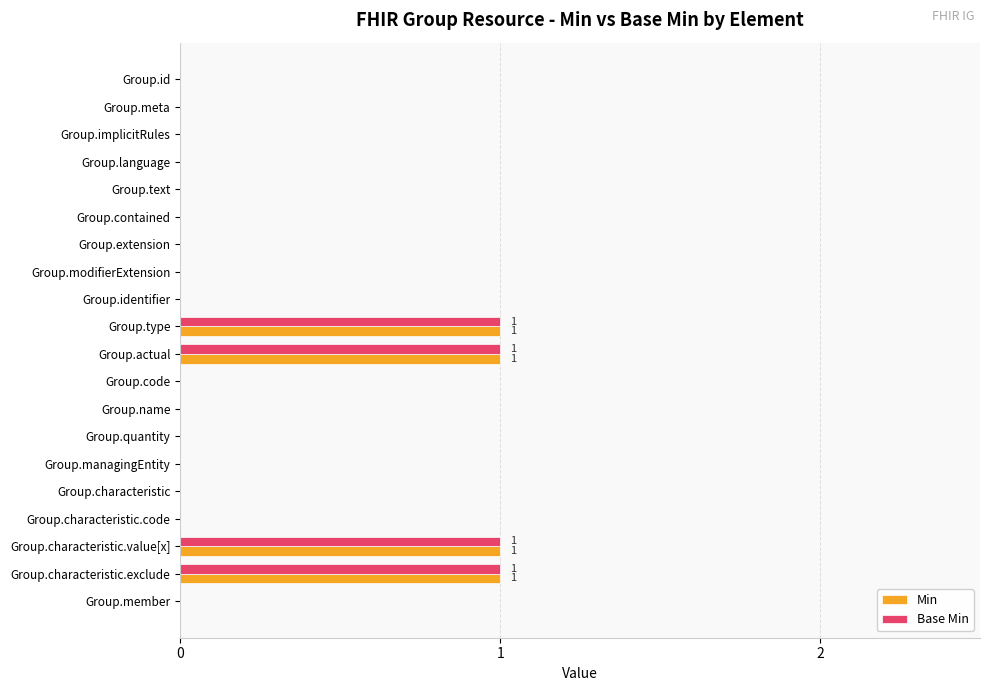

What are all the series names shown in the legend?

Min, Base Min